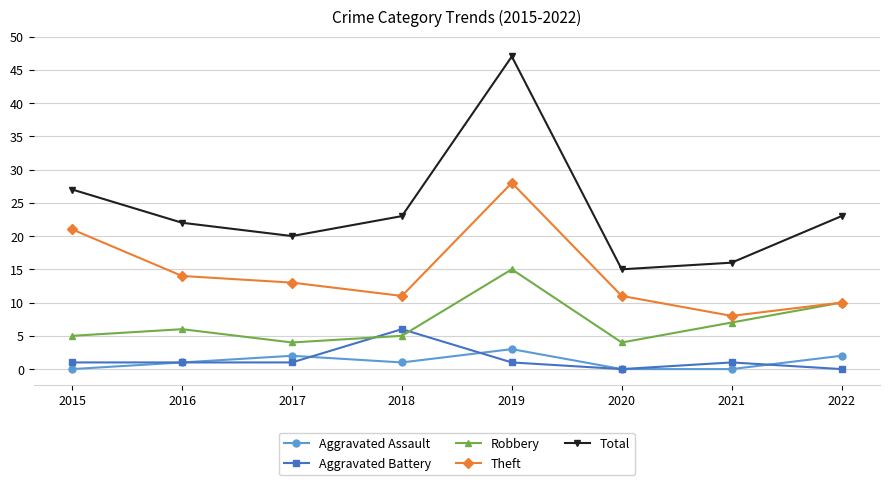

What value does the Theft series have at 2016?

14